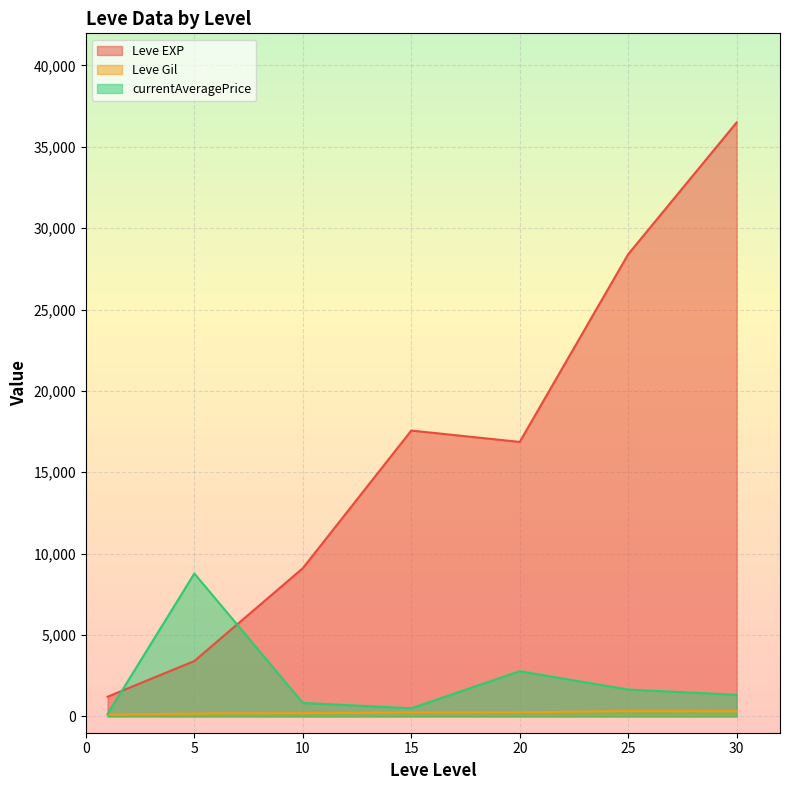

What is the difference between the Leve EXP values at 10 and 20?

7758.3